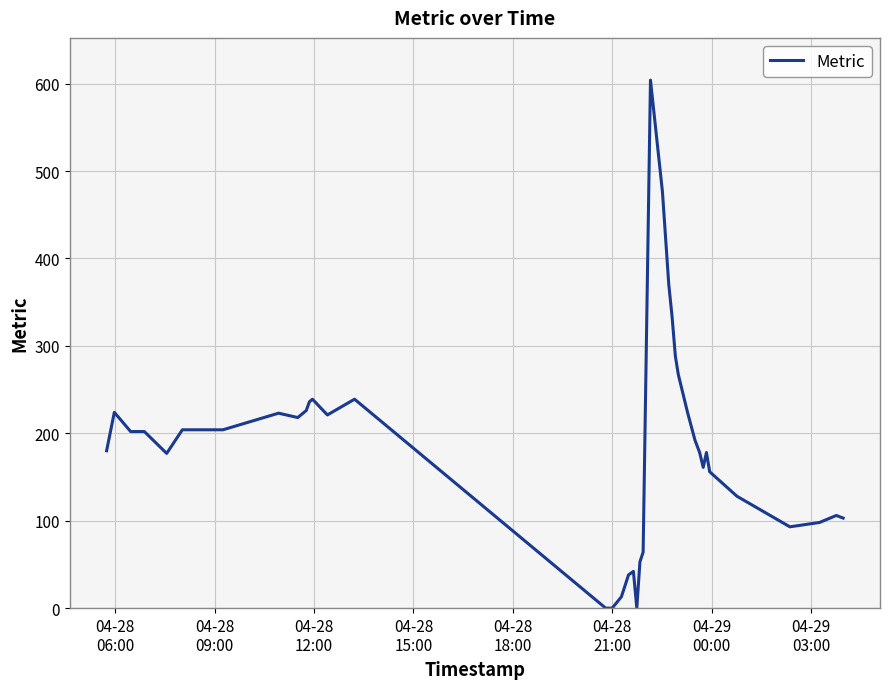

What is the greatest value displayed?

604